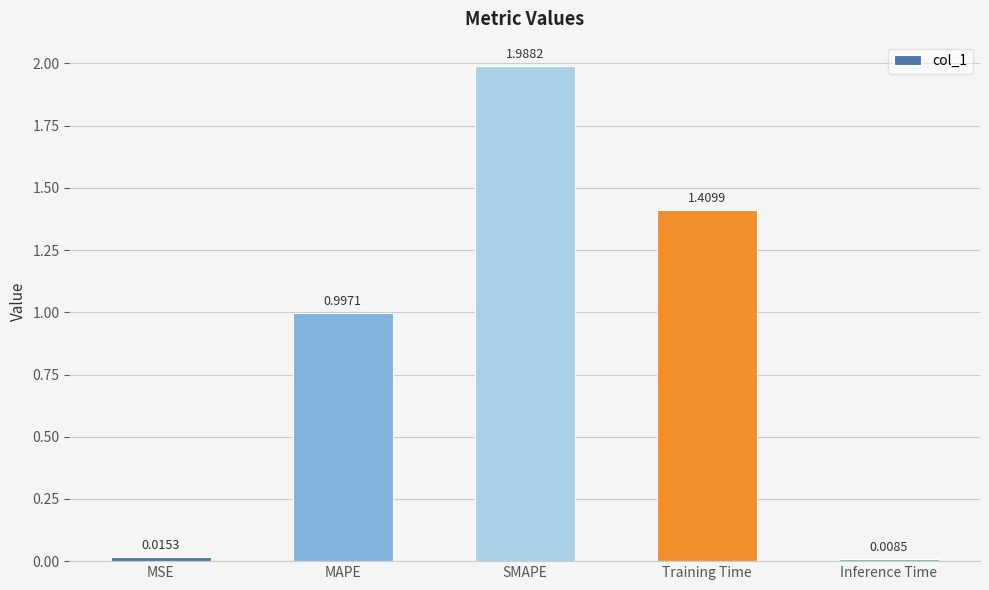

Rank the categories by value from lowest to highest.

Inference Time, MSE, MAPE, Training Time, SMAPE